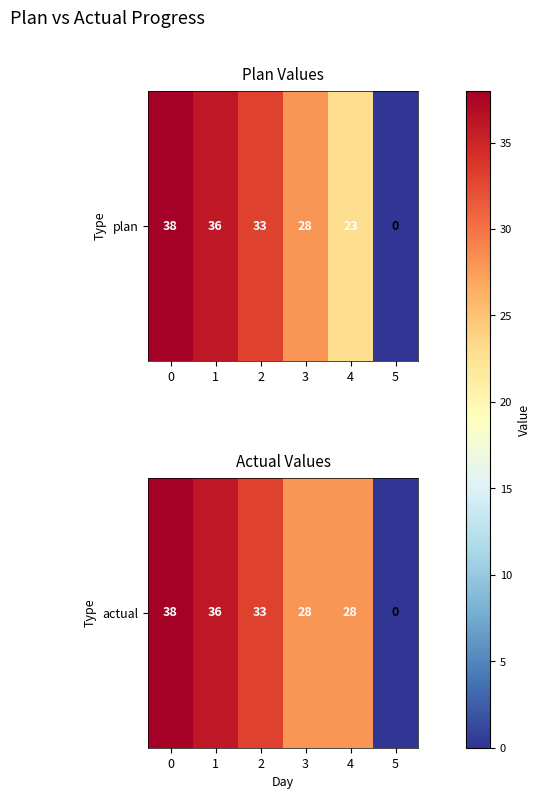

How many data points are less than 33?

3